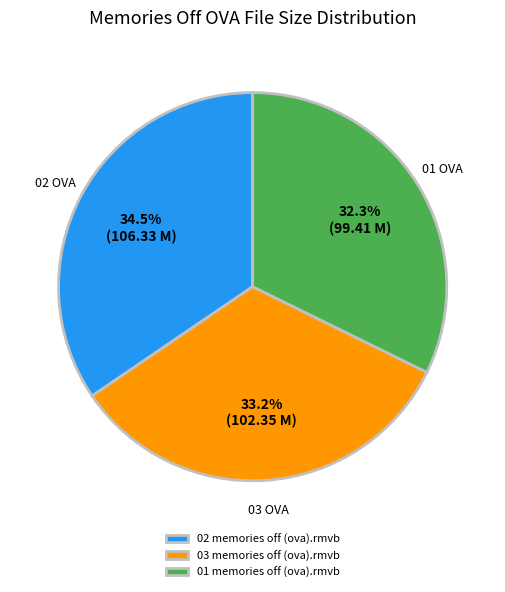

Approximately how many times larger is the value at 01 memories off (ova).rmvb compared to 03 memories off (ova).rmvb?

1.0